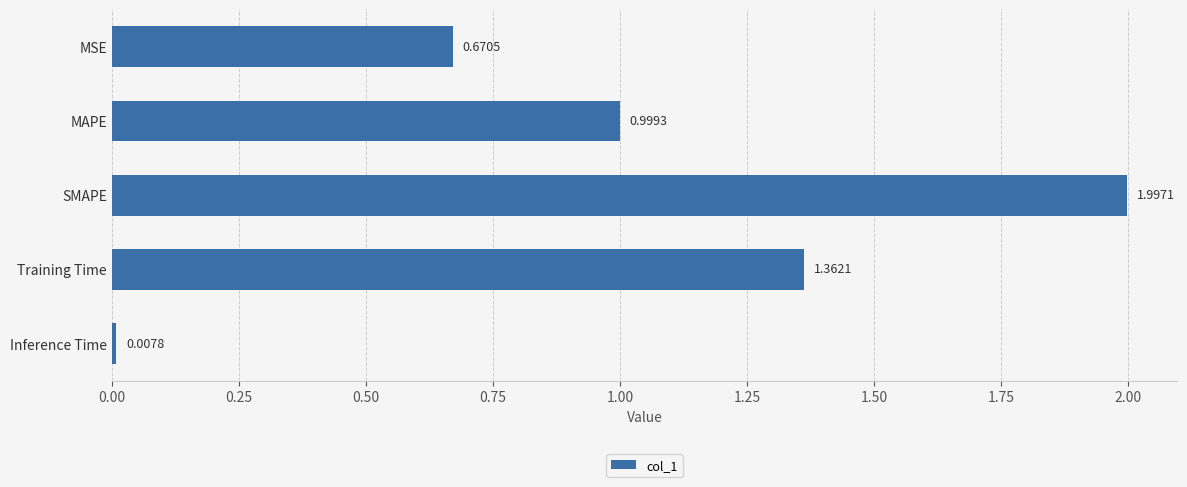

List the labels in order of value, smallest first.

Inference Time, MSE, MAPE, Training Time, SMAPE